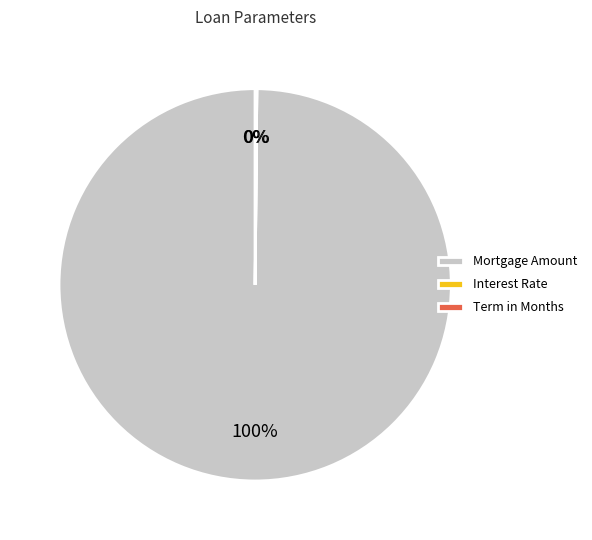

To the nearest percent, what is the average slice percentage?

33%